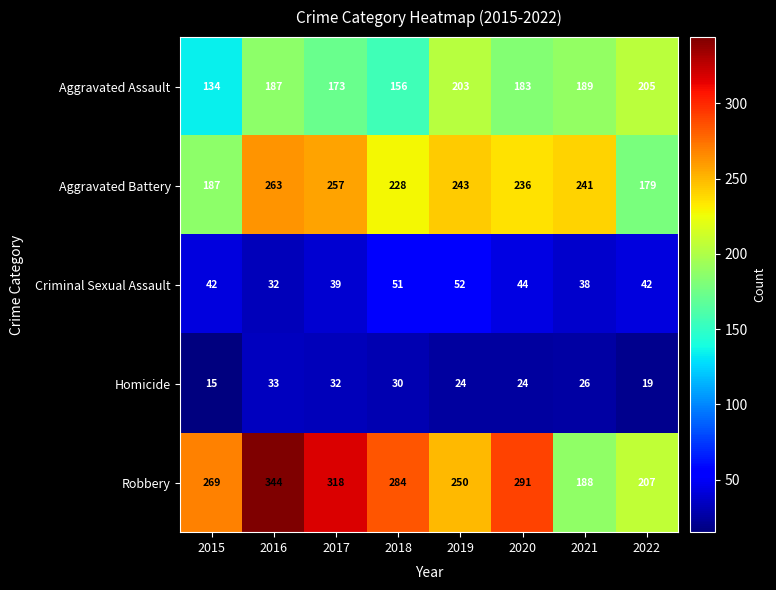

Which category has the lowest value across all series?

2015